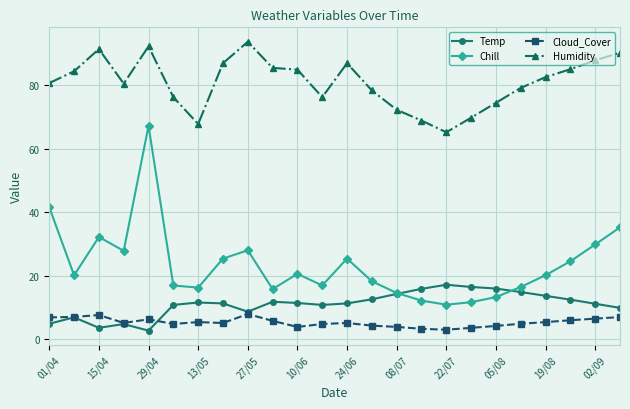

True or false: Humidity has more than 0 points higher than both neighbors.

True